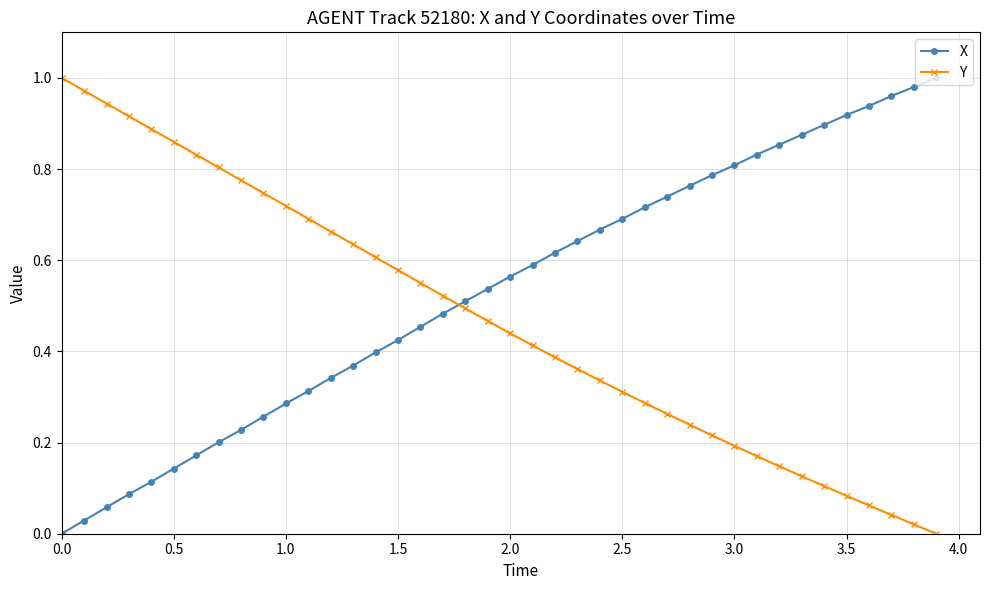

List the series in order of their overall mean, highest first.

X, Y